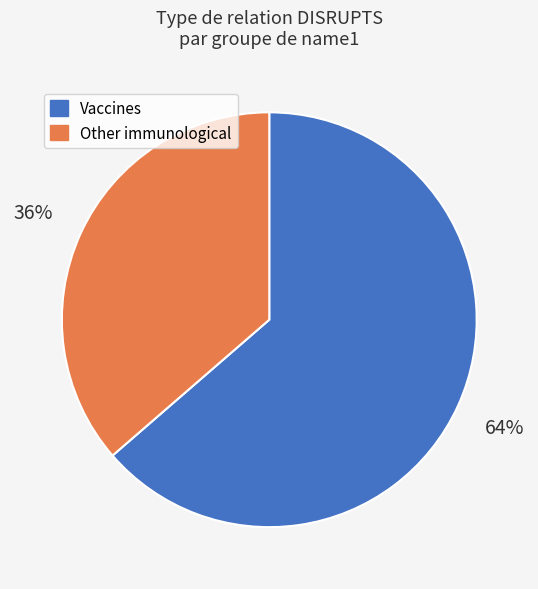

Does any single category account for the majority?

Yes